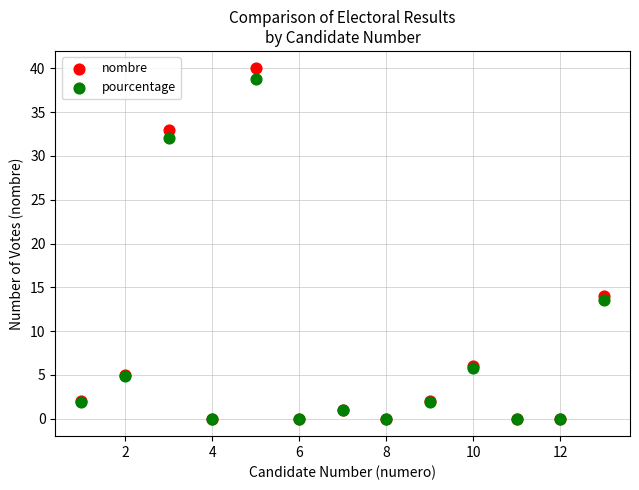

What are all the series names shown in the legend?

nombre, pourcentage